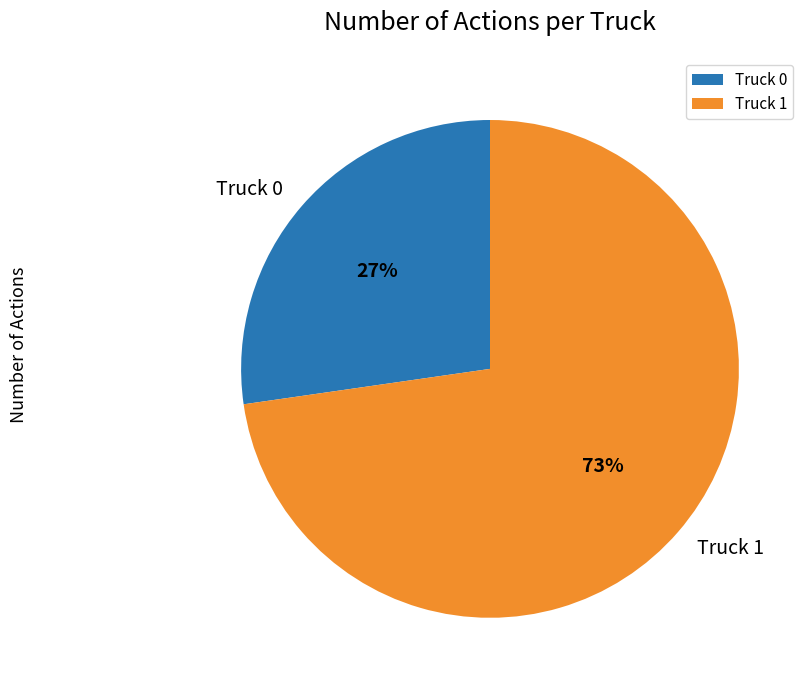

What is the ratio of the value at Truck 0 to the value at Truck 1?

0.4